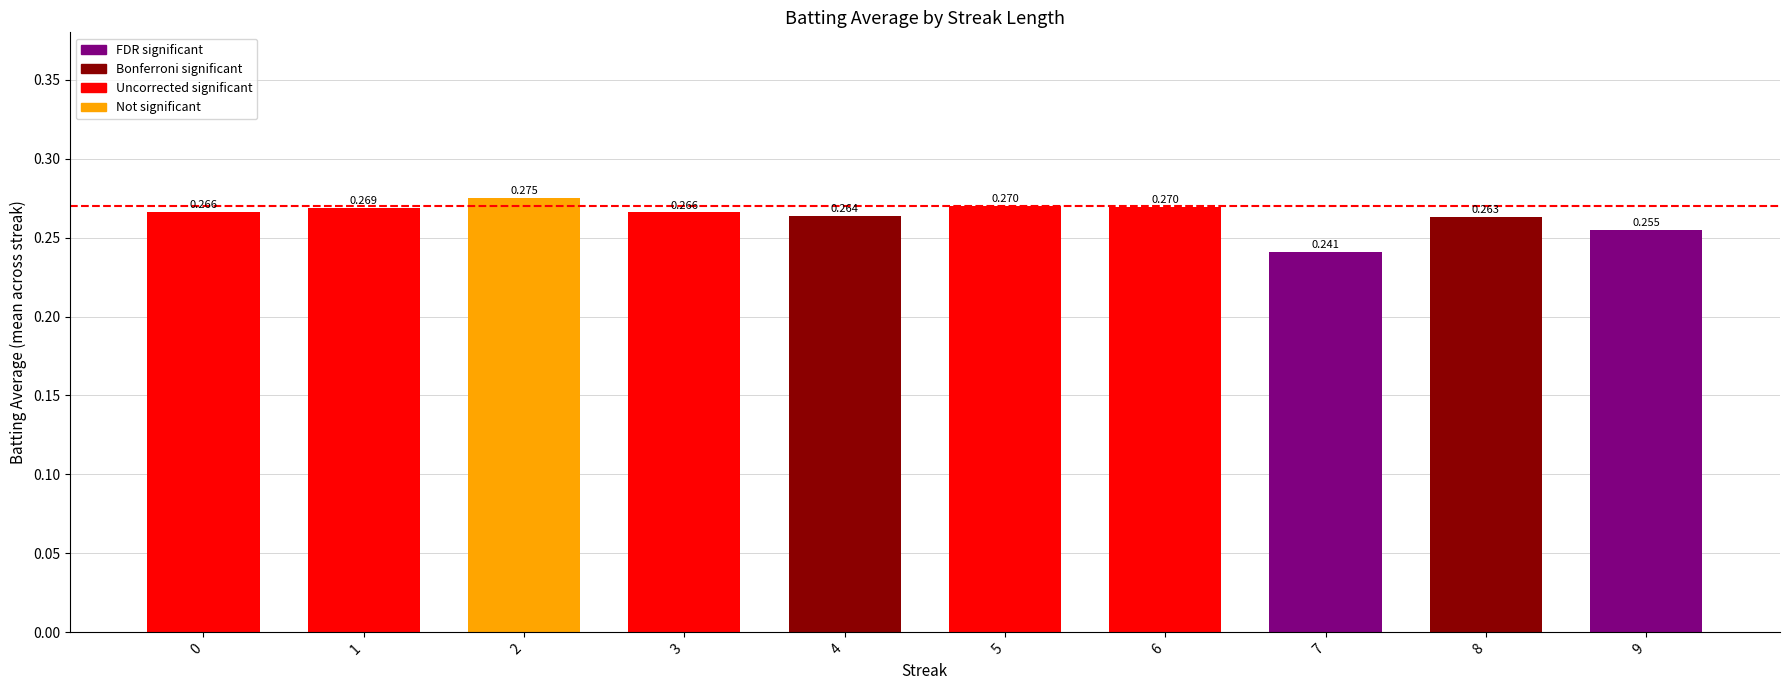

Which label corresponds to the largest value in the chart?

2